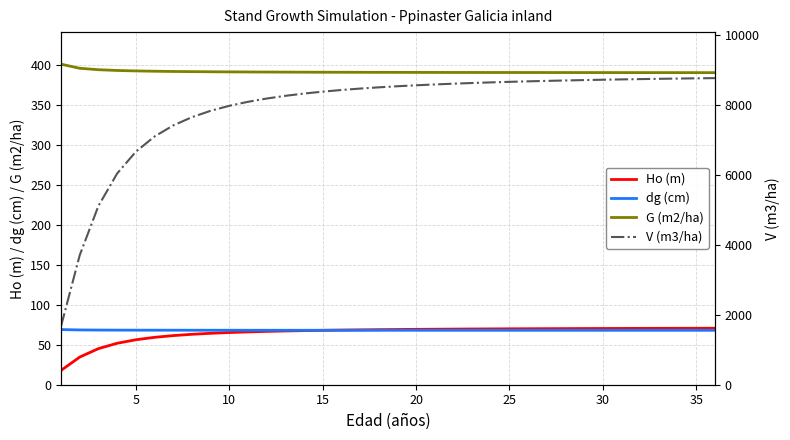

True or false: G (m2/ha) and dg (cm) intersect in this chart.

False